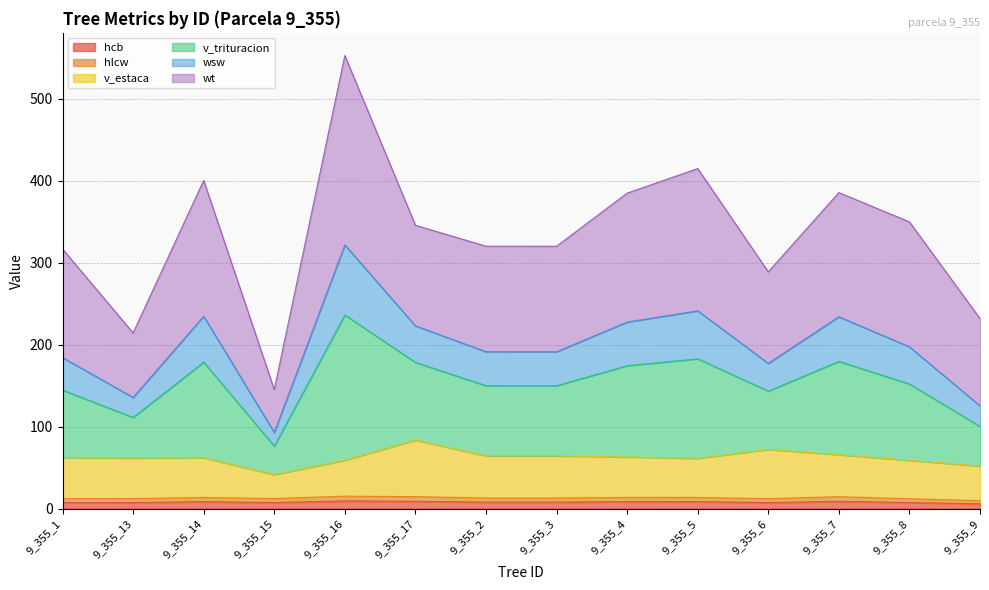

At which category is the sum across all series the highest?

9_355_16